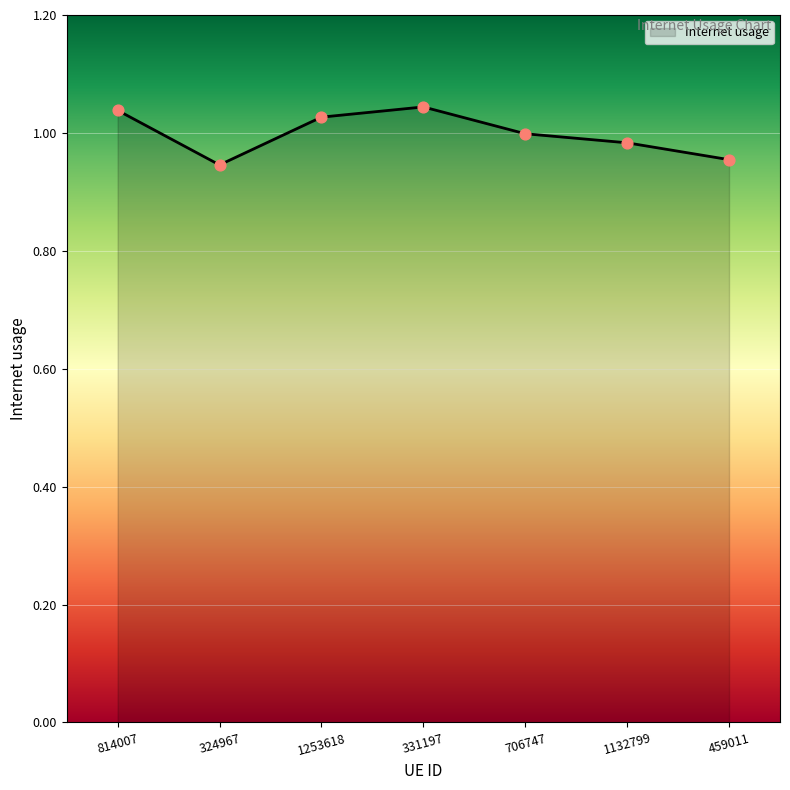

Between 324967 and 331197, which is larger?

331197